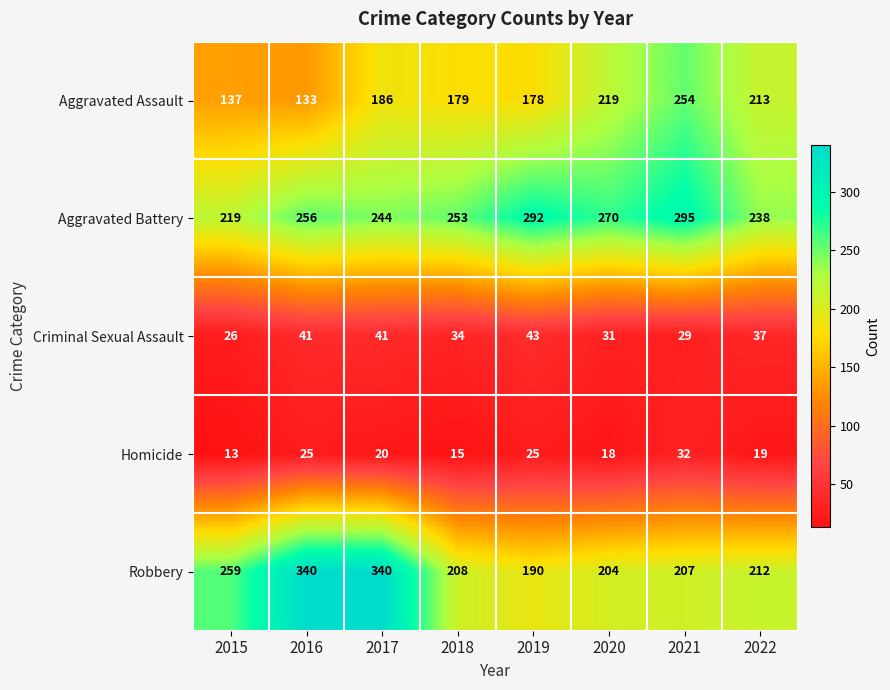

Read the Aggravated Battery value at 2021.

295